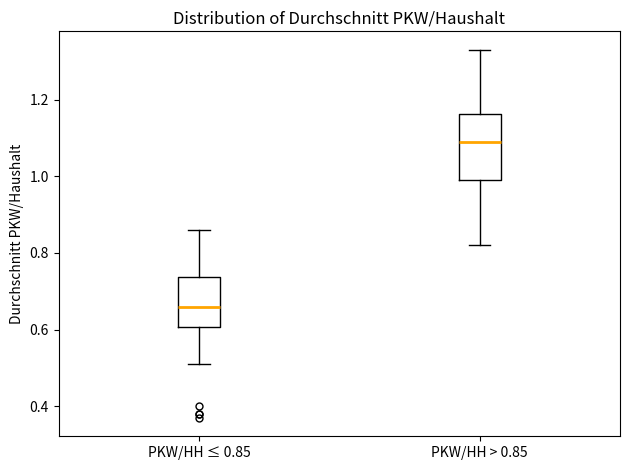

Reading left to right, read every box against the y-axis: the position of its median line, the range the box covers, and the ends of its whiskers. The values are not printed on the chart, so give them approximately, as read against the axis.

PKW/HH ≤ 0.85: median 0.66, box 0.60 to 0.74, whiskers 0.52 to 0.86
PKW/HH > 0.85: median 1.10, box 1.00 to 1.16, whiskers 0.82 to 1.34